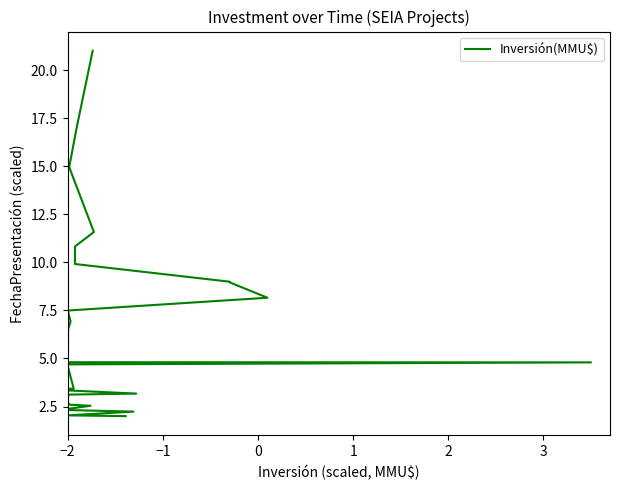

Reading right to left, transcribe all the data shown in this chart.

21.0	17.0	15.0	11.6	10.8	10.3	10.1	9.9	9.0	9.0	8.2	7.5	6.9	6.5	4.8	4.8	4.7	4.6	3.4	3.4	3.3	3.2	3.1	3.1	3.0	3.0	3.0	2.8	2.8	2.6	2.6	2.6	2.5	2.4	2.4	2.3	2.3	2.2	2.0	2.0